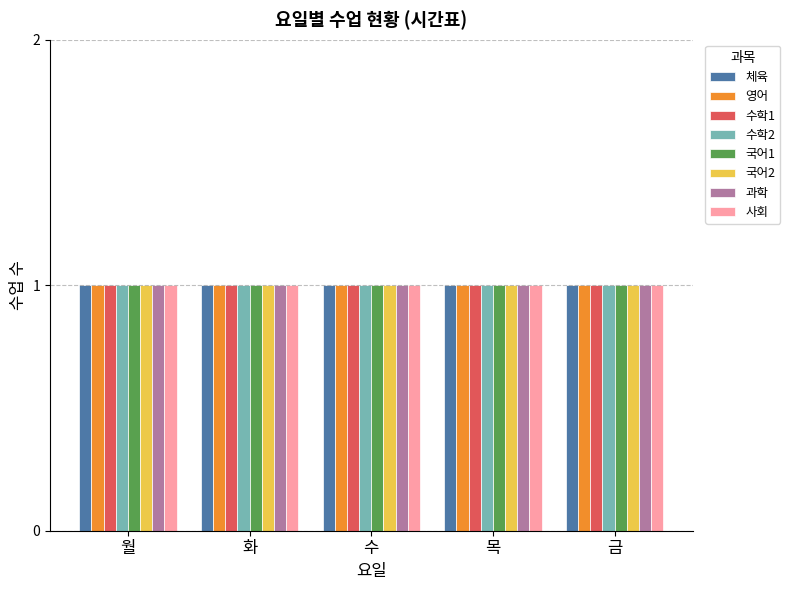

Where is 화 nearest to the value 4?

목